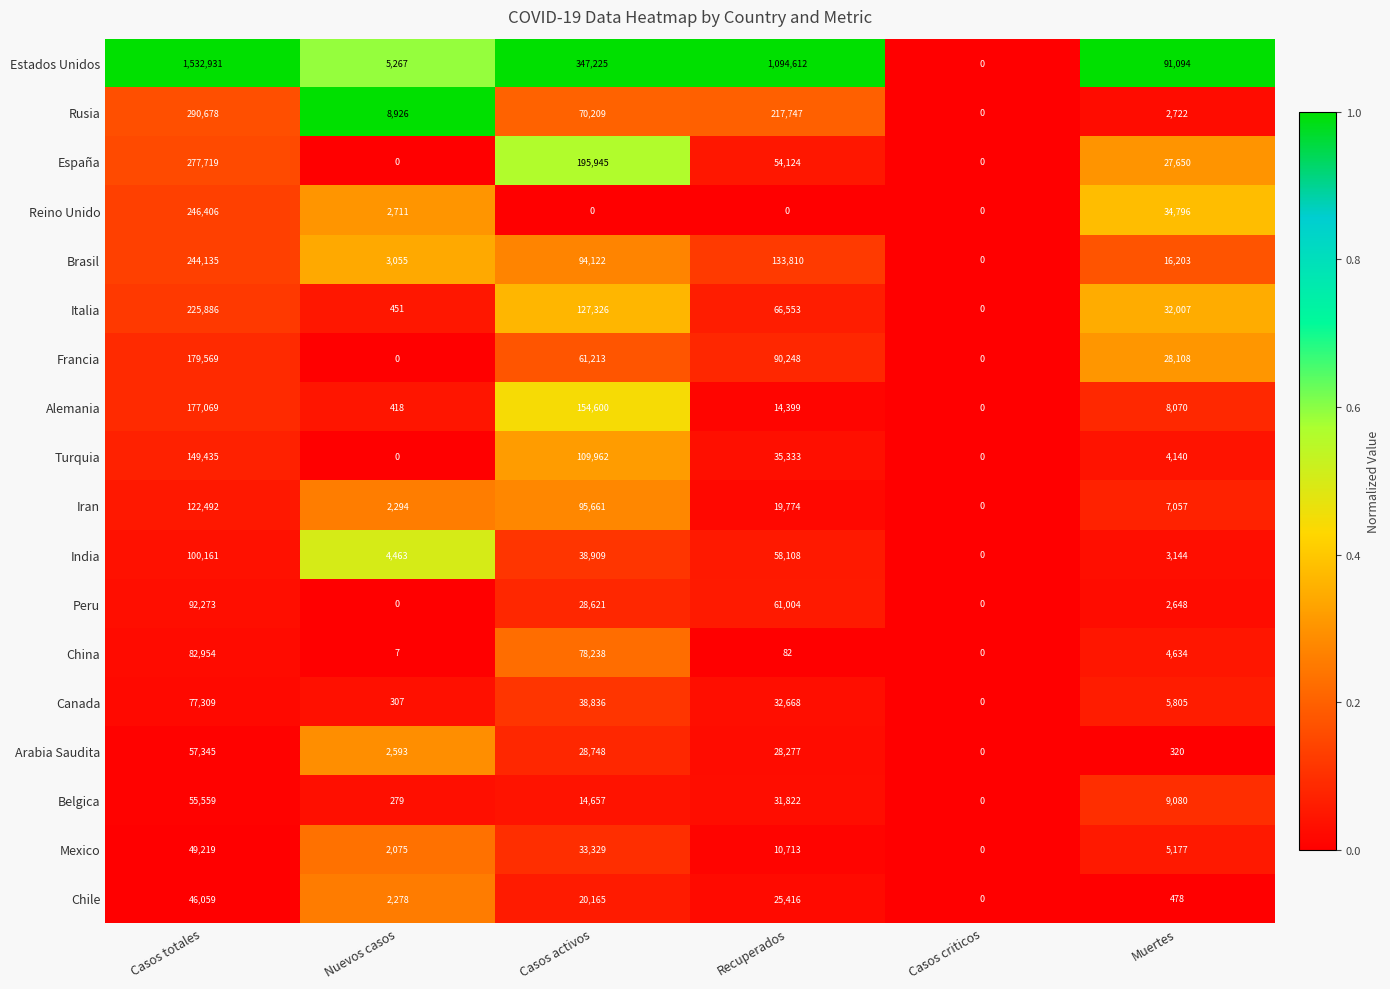

At which category is the sum across all series the highest?

Casos totales